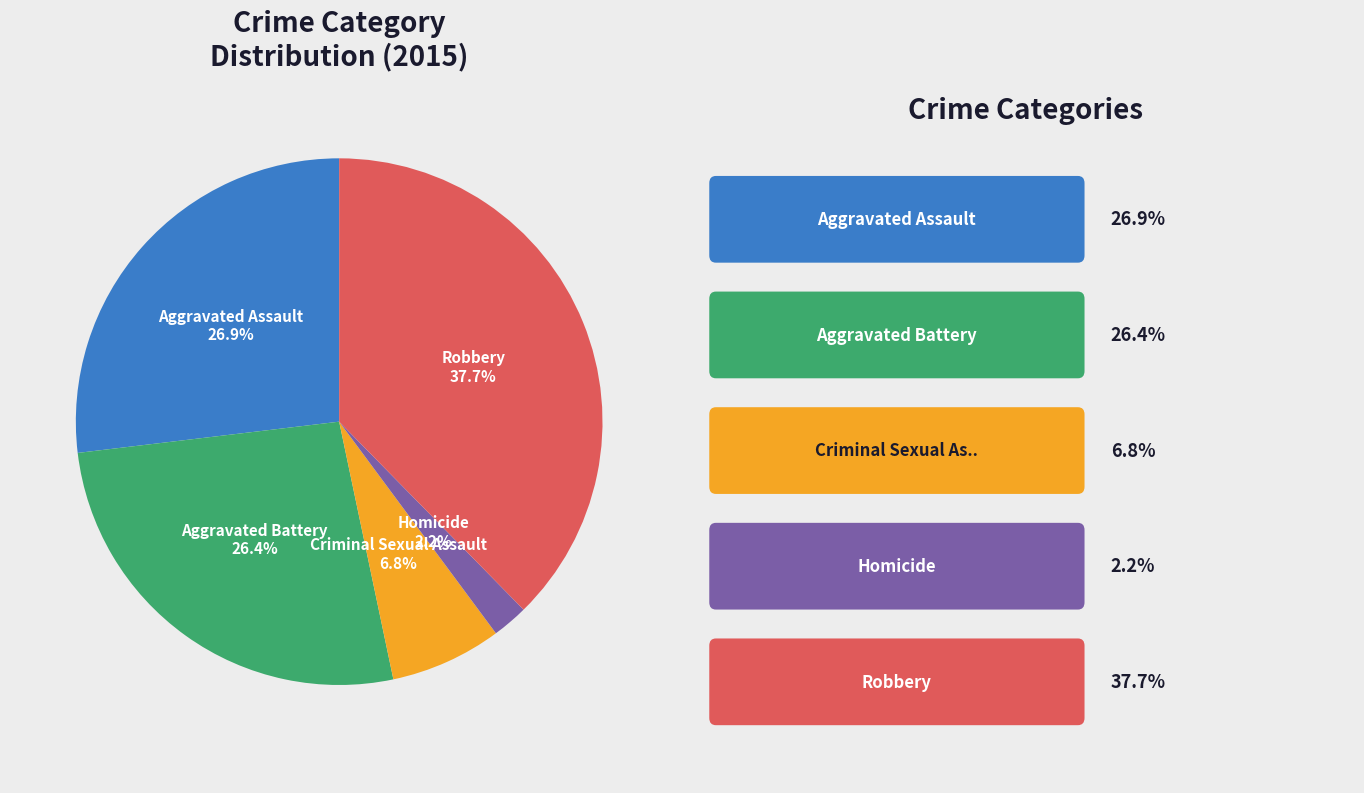

Which has a higher value, Criminal Sexual Assault or Robbery?

Robbery